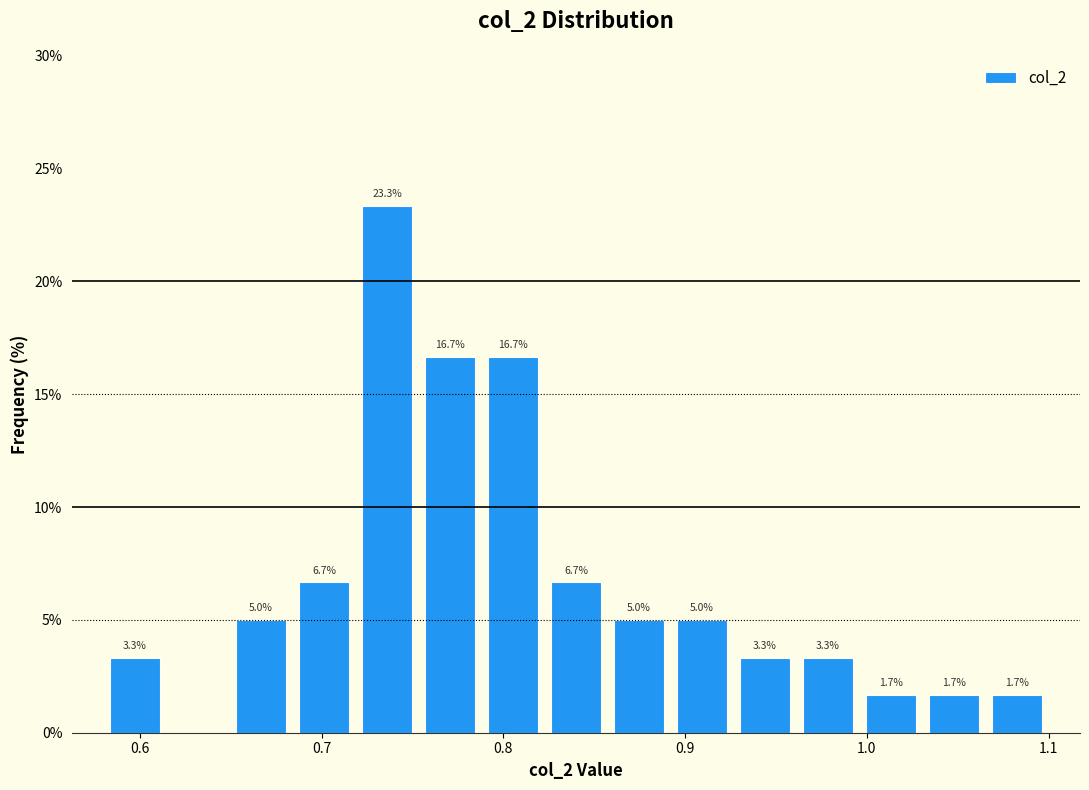

Read against the x-axis, roughly where is the centre of the tallest bar?

0.74